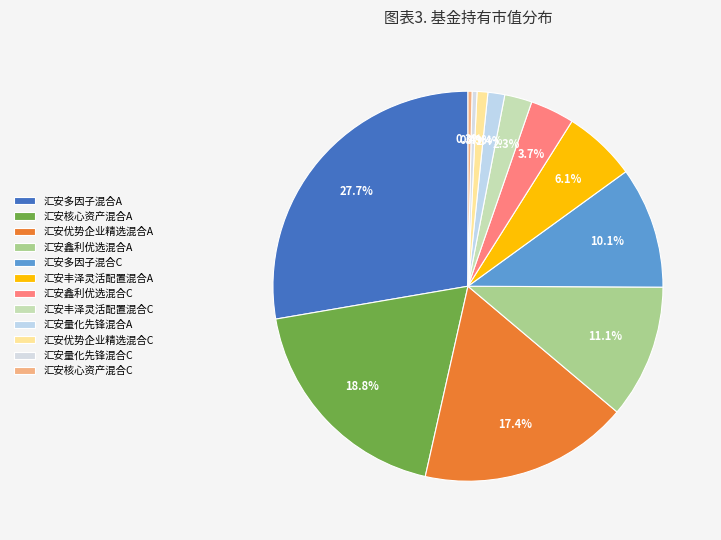

To the nearest percent, what is the combined percentage of 汇安鑫利优选混合A and 汇安鑫利优选混合C?

15%